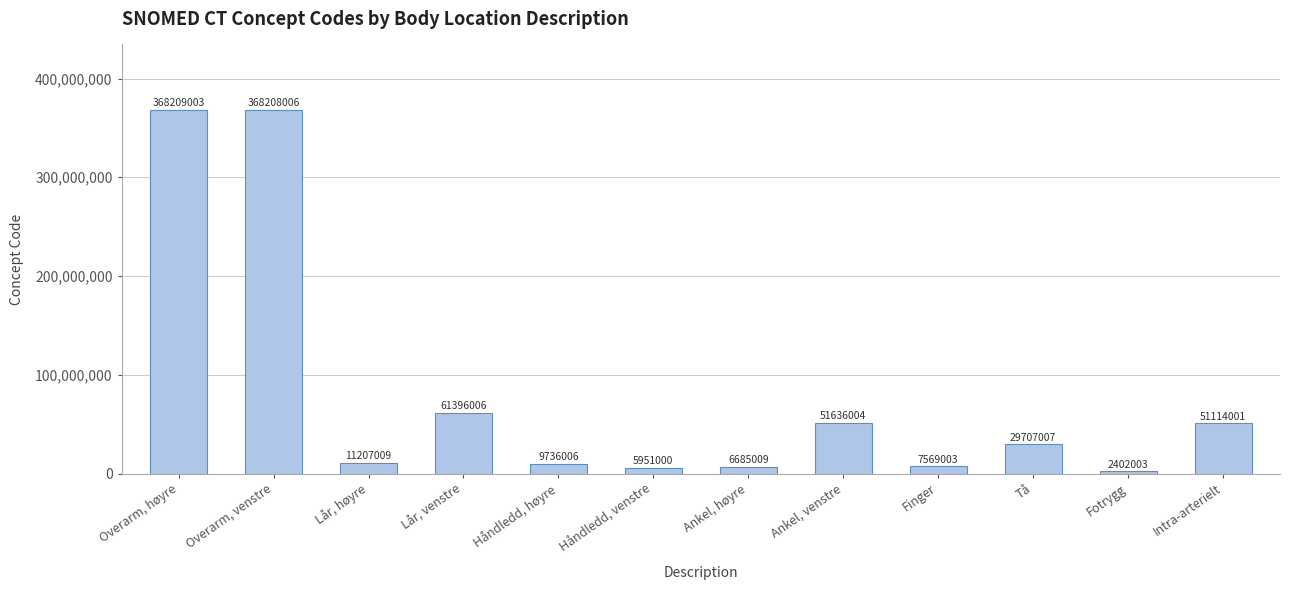

The chart shows a value of 61396006 at Lår, venstre. True or false?

True